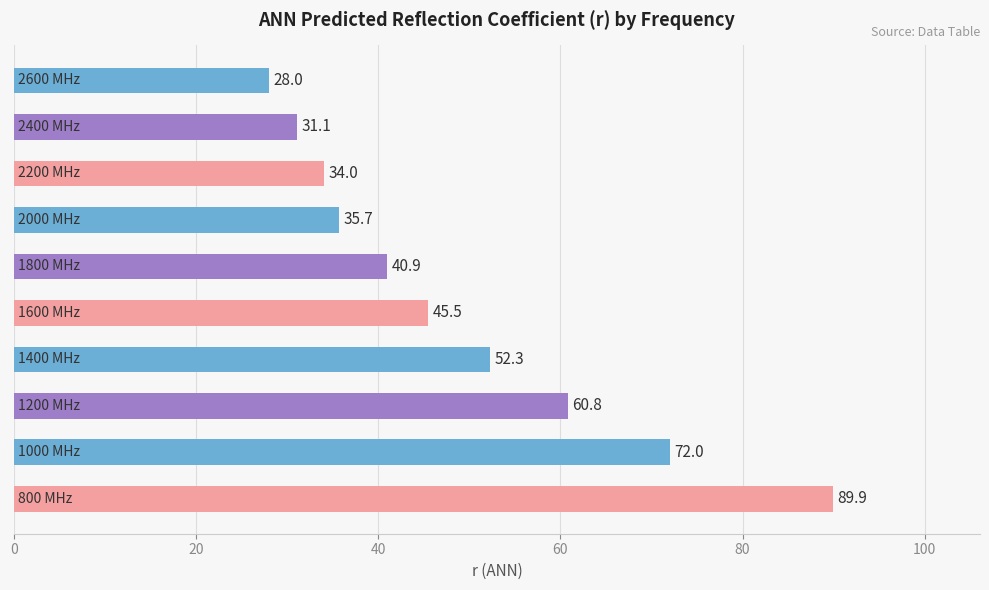

What is the difference between the second highest and second lowest values?

40.9